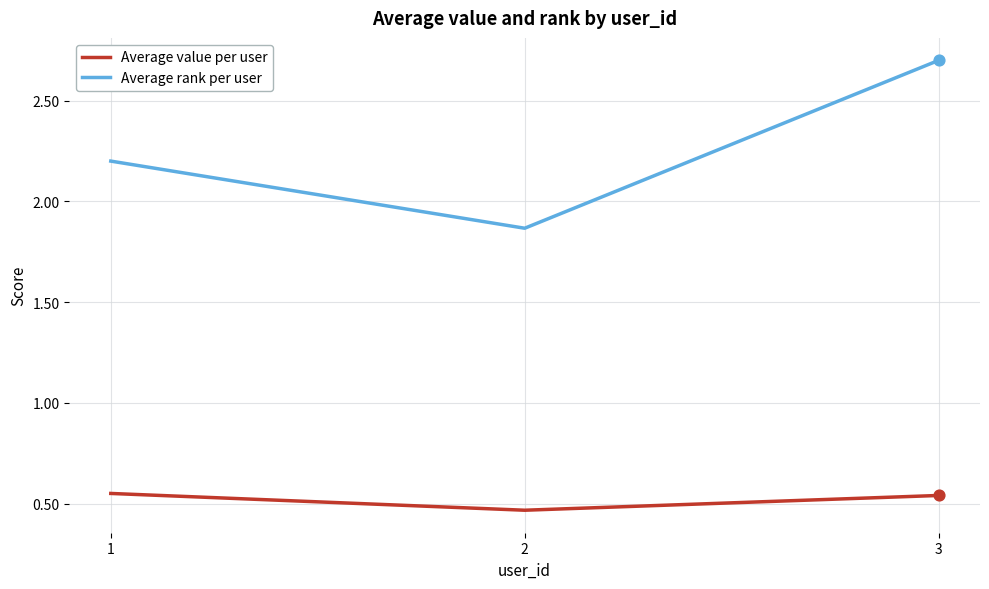

Is the value of Average value per user at 1 greater than the value of Average rank per user at 3?

No